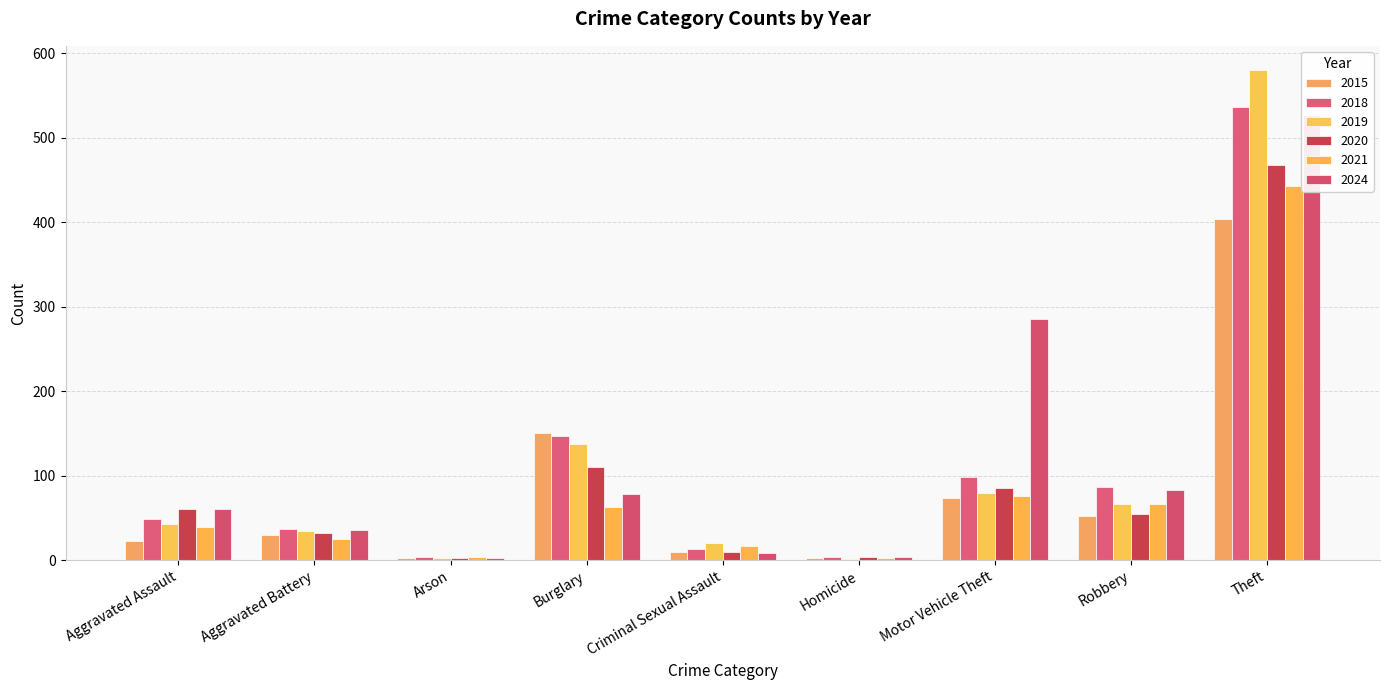

What is the value of the 2021 bar at the 3rd from the left?

4